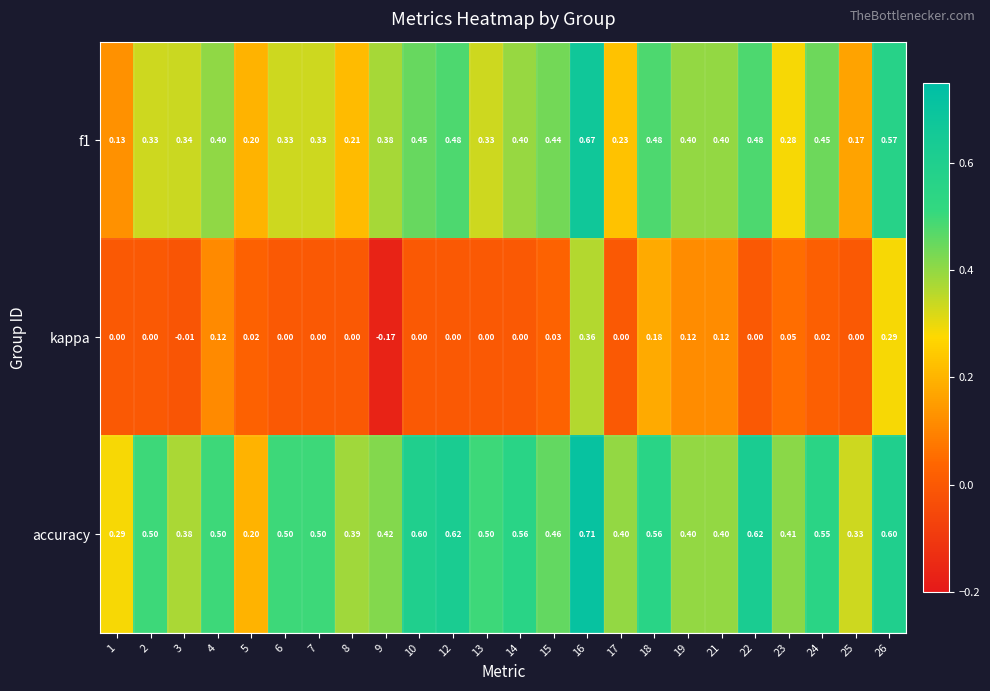

Which series changed the most between 2 and 5?

accuracy